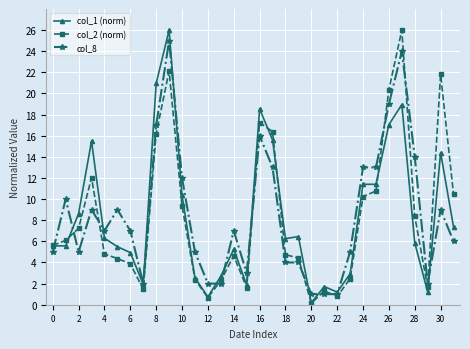

What is the highest value of the col_2 (norm) series?

26.0